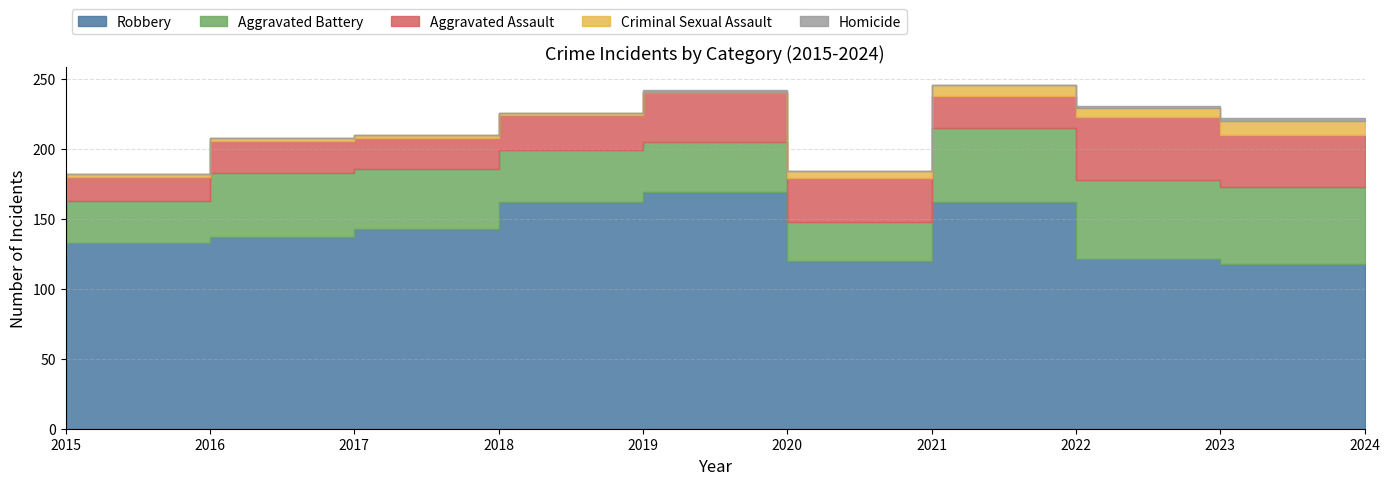

List the series in order of their peak value, lowest first.

Homicide, Criminal Sexual Assault, Aggravated Assault, Aggravated Battery, Robbery